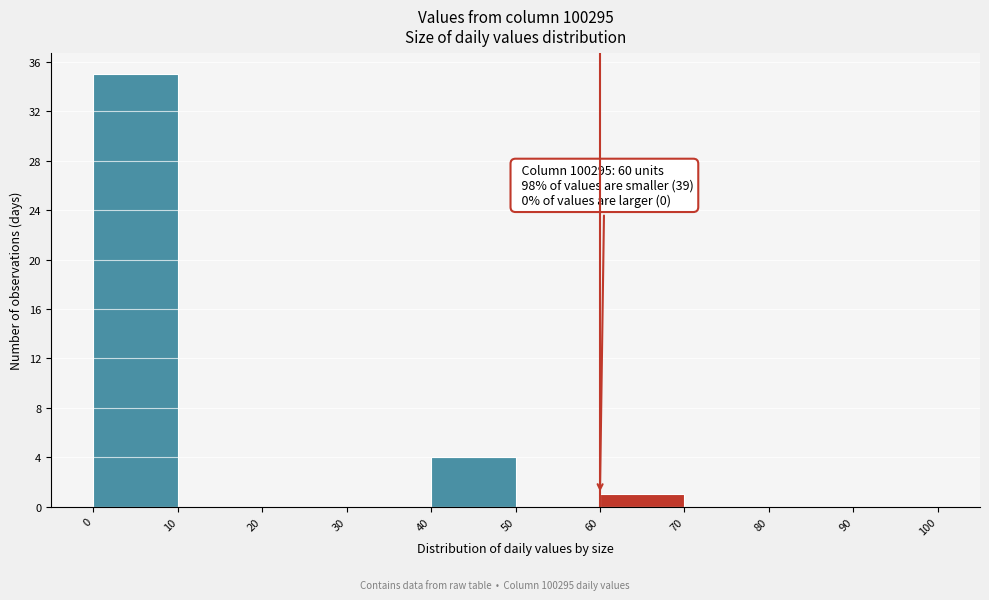

Over which range of the x-axis is the bar tallest?

0 to 10